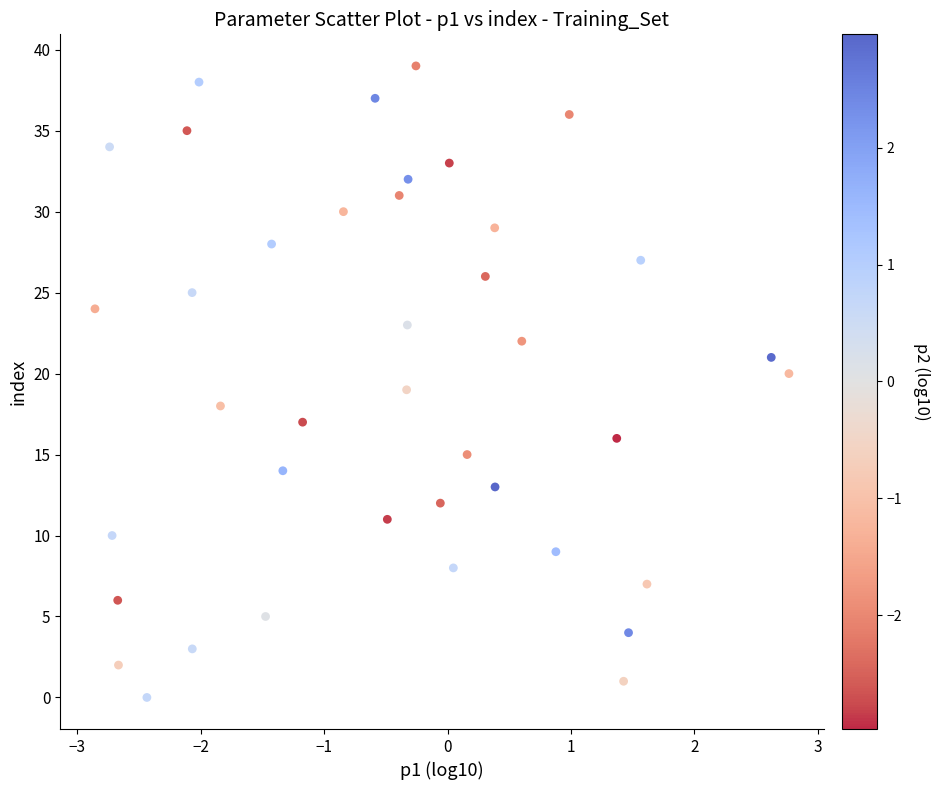

What is the range of Y values (max minus min)?

39